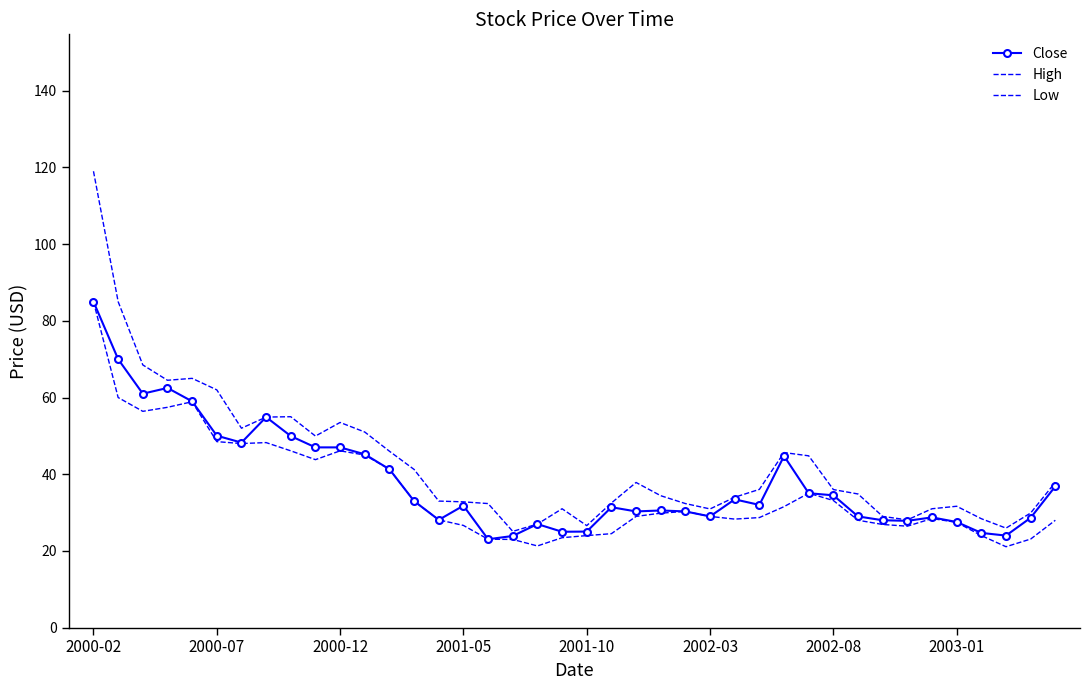

Rank the series by their maximum value, from highest to lowest.

High, Close, Low